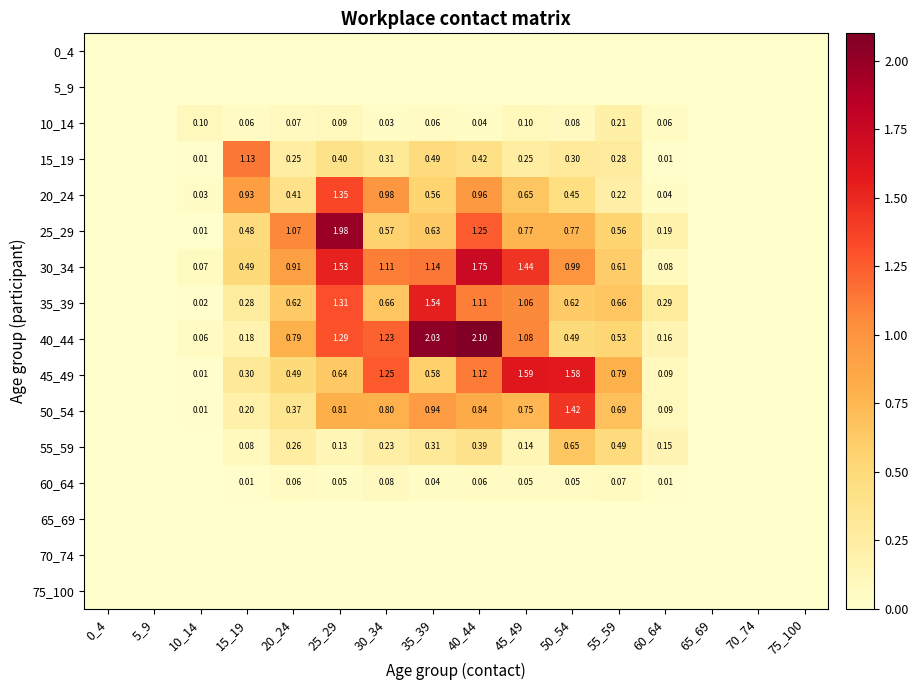

What is the sum of the 60_64 values at 40_44 and 65_69?

0.1